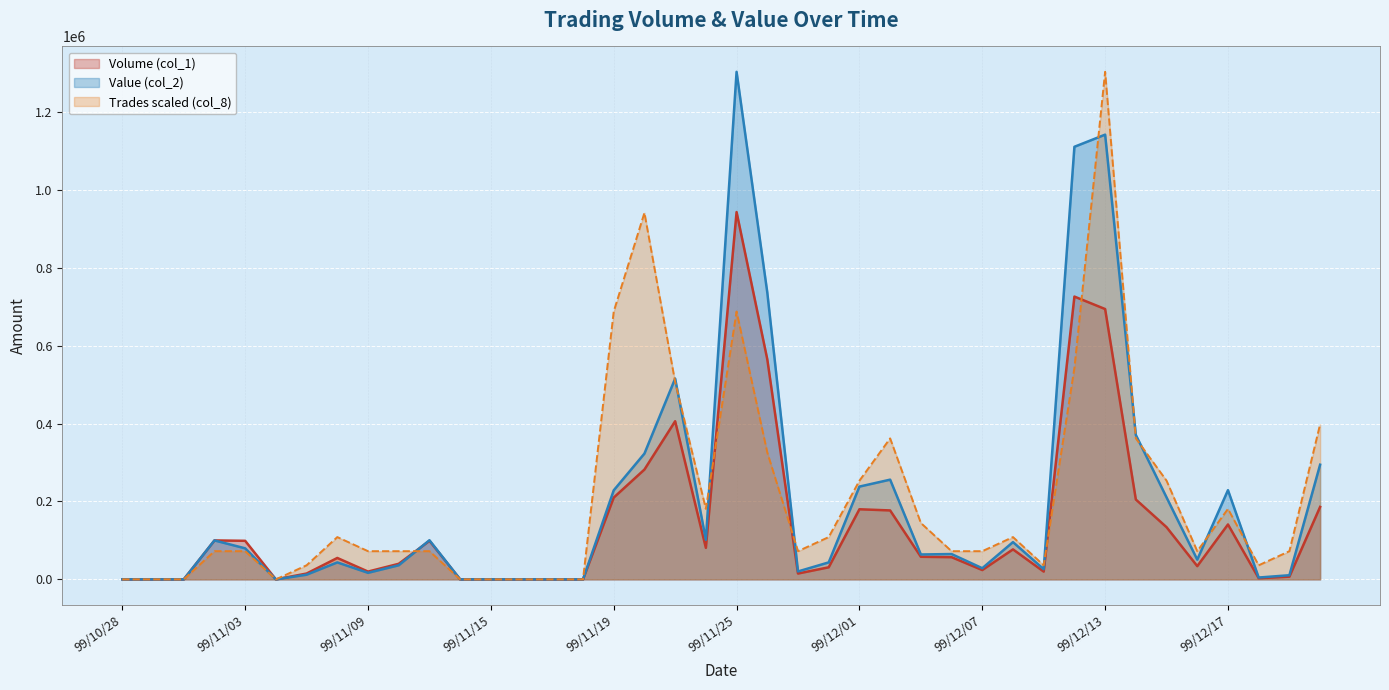

Rank the categories by Volume (col_1) value from highest to lowest.

99/11/25, 99/12/10, 99/12/13, 99/11/26, 99/11/23, 99/11/22, 99/11/19, 99/12/14, 99/12/22, 99/12/01, 99/12/02, 99/12/17, 99/12/15, 99/11/02, 99/11/03, 99/11/11, 99/11/24, 99/12/08, 99/12/03, 99/12/06, 99/11/08, 99/11/10, 99/12/16, 99/11/30, 99/12/07, 99/11/09, 99/12/09, 99/11/05, 99/11/29, 99/12/21, 99/12/20, 99/10/28, 99/10/29, 99/11/01, 99/11/04, 99/11/12, 99/11/15, 99/11/16, 99/11/17, 99/11/18